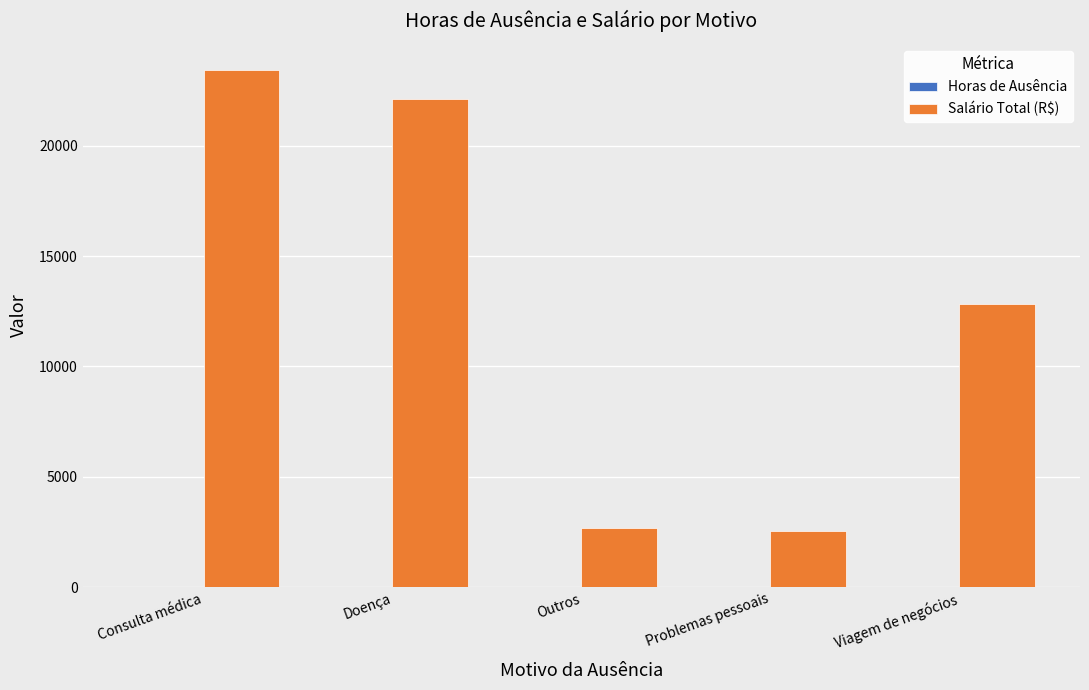

Which series changed the most between Consulta médica and Outros?

Salário Total (R$)